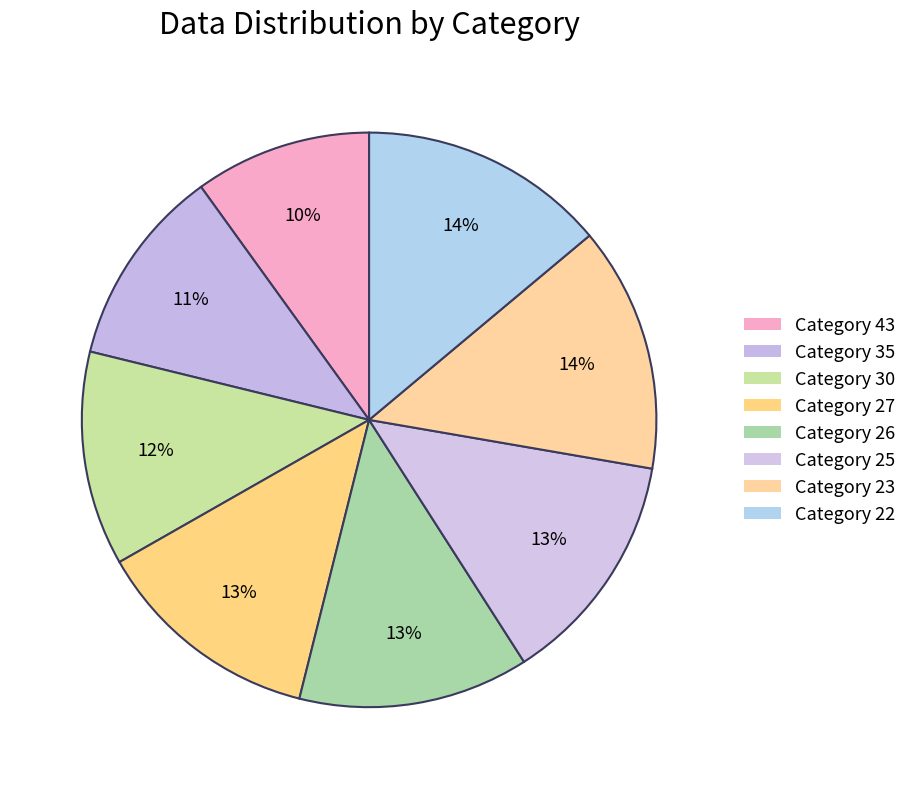

How many segments does this pie chart have?

8